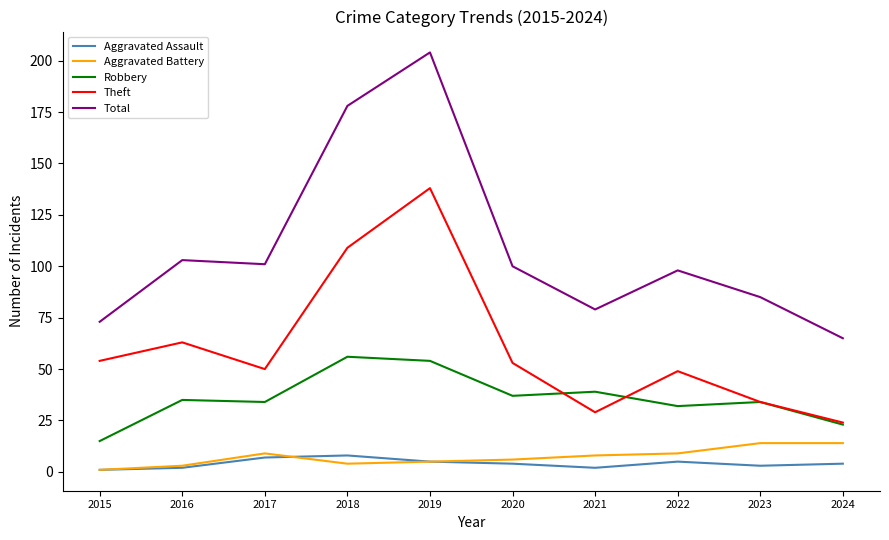

The Theft series shows 89 at 2017. True or false?

False